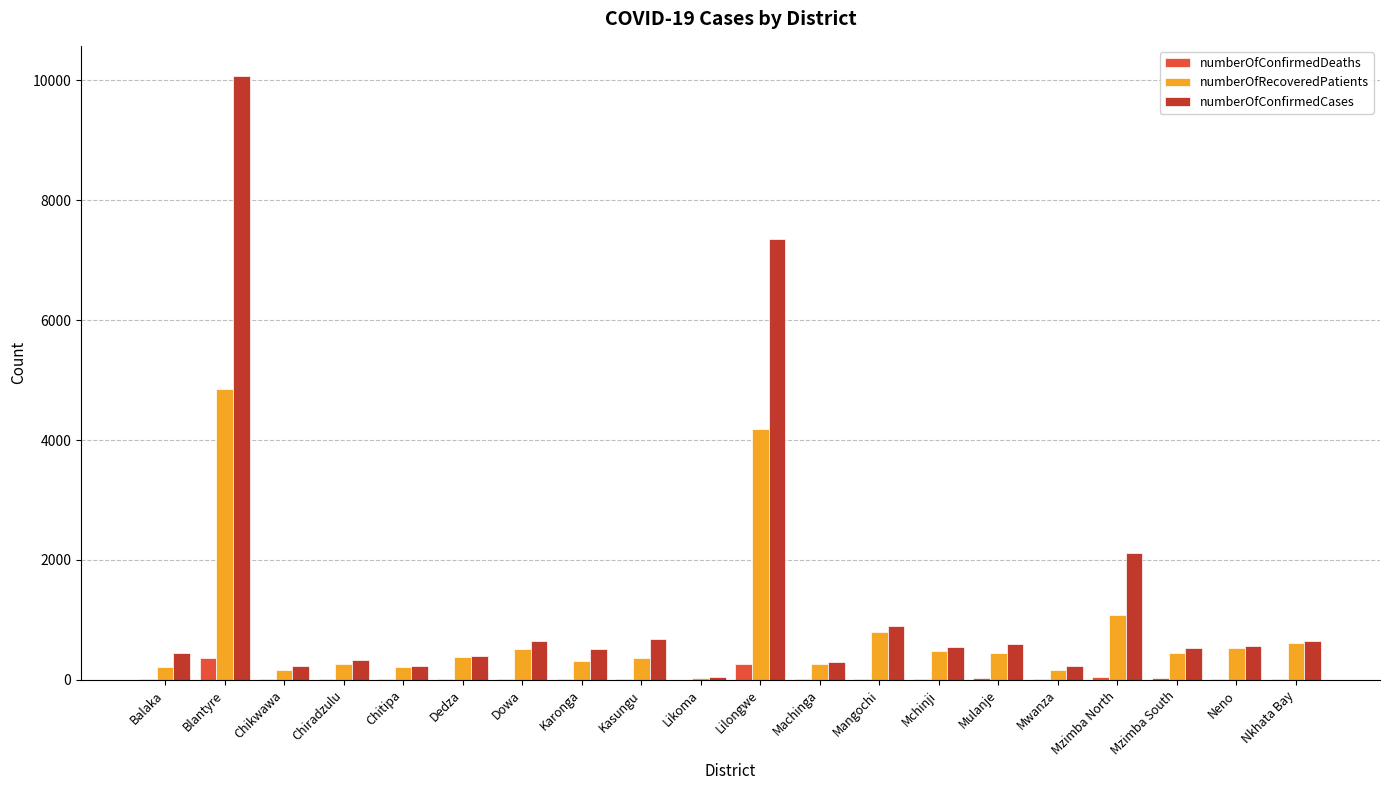

Which series has the largest total across all categories?

numberOfConfirmedCases